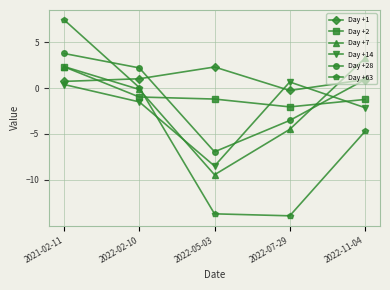

True or false: Day +28 has a value of -6.9 at 2022-05-03.

True